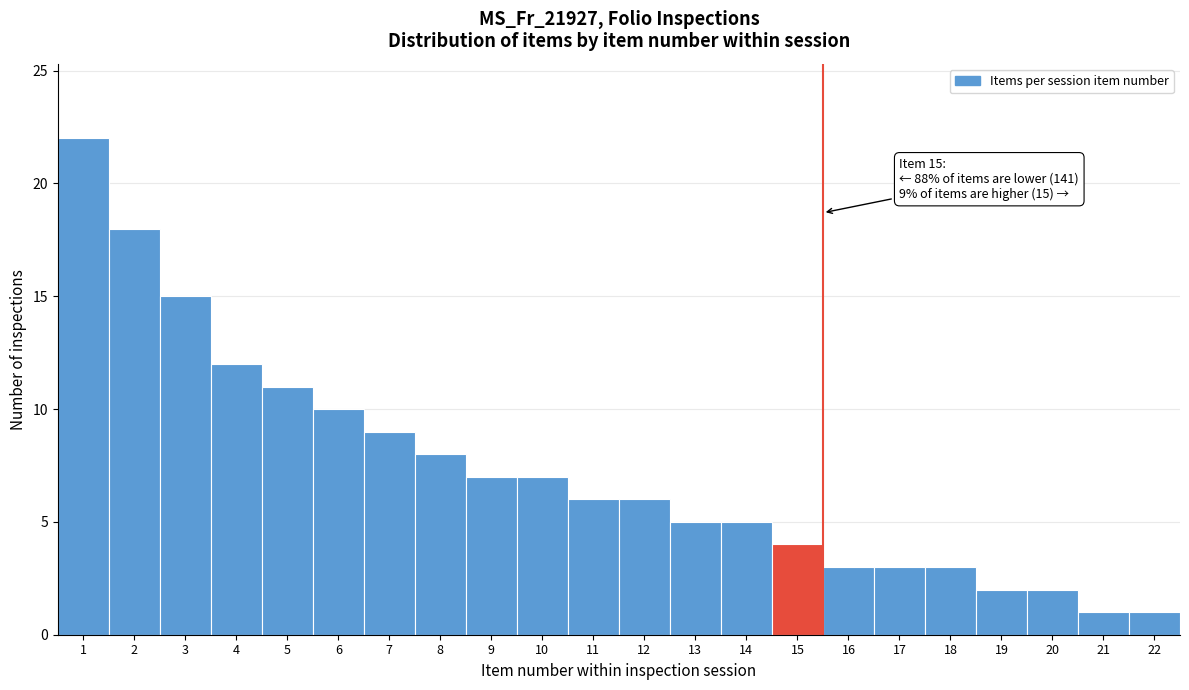

Which range on the x-axis has the tallest bar?

0.5 to 1.5